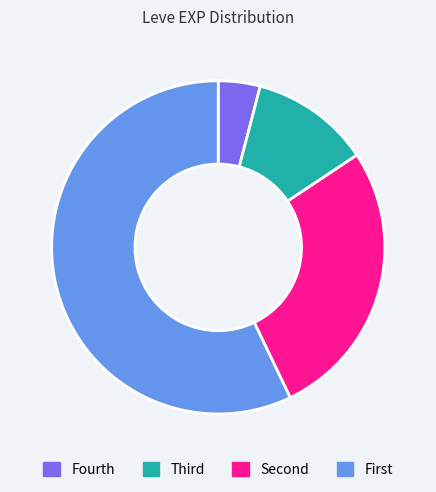

Is there a majority slice in this chart?

Yes